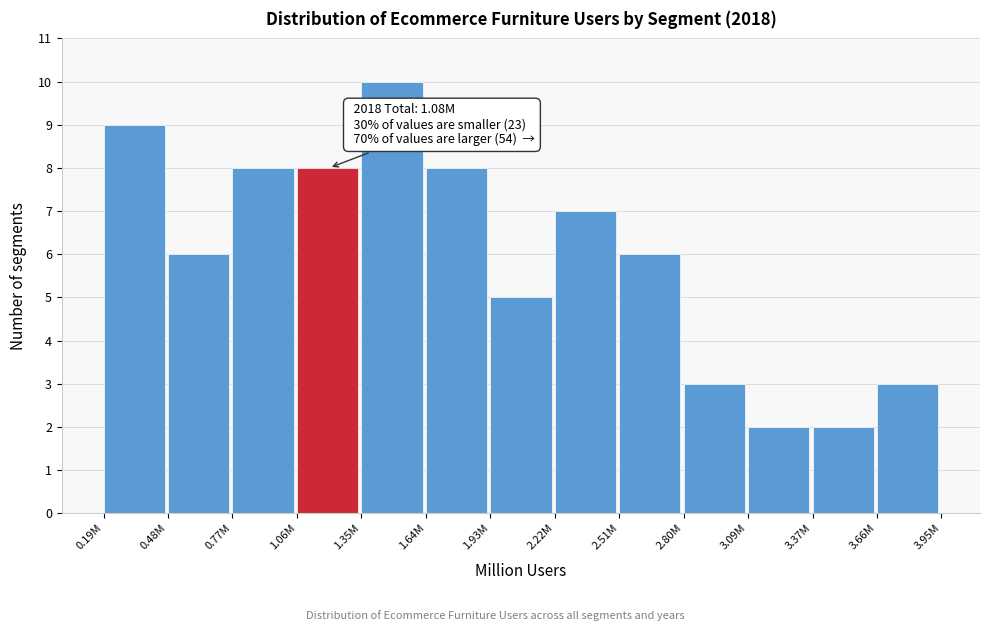

Reading left to right, extract all data points from this chart.

9	6	8	8	10	8	5	7	6	3	2	2	3